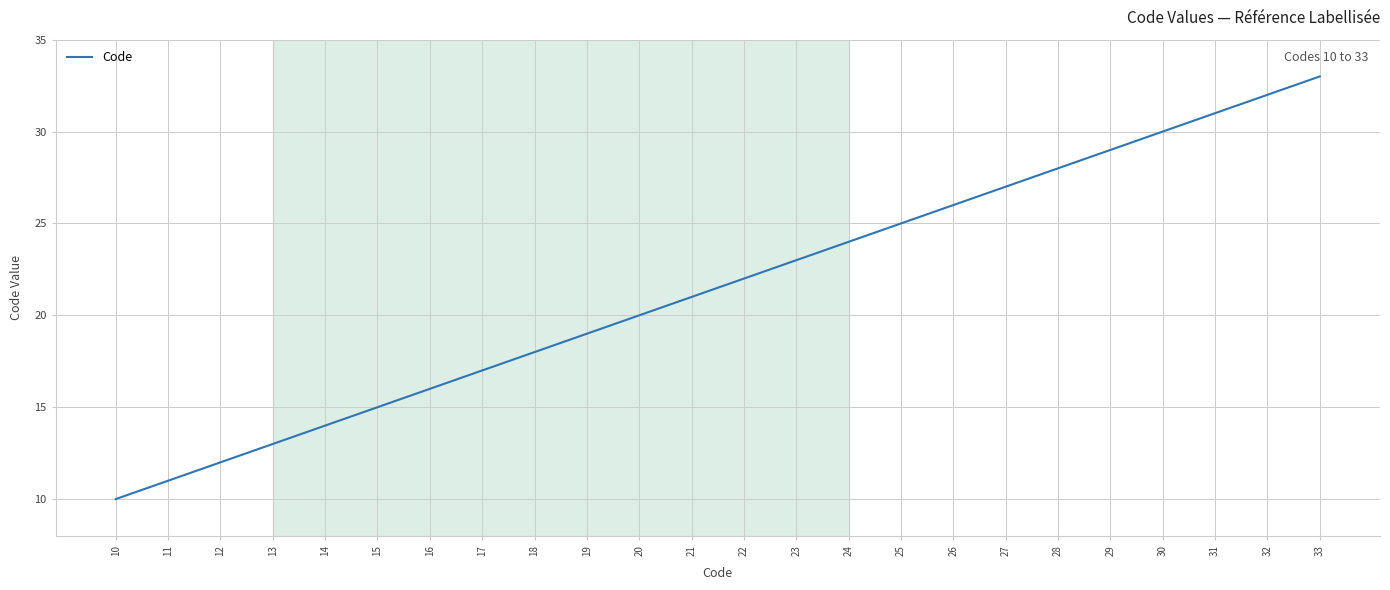

What is the sum of all values?

516